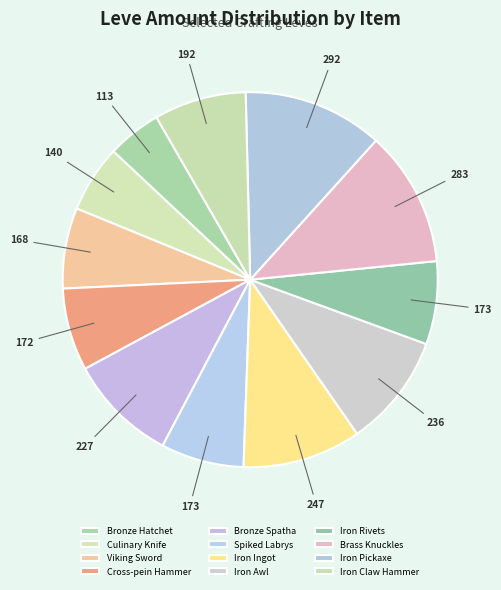

Count the number of slices in the pie.

12